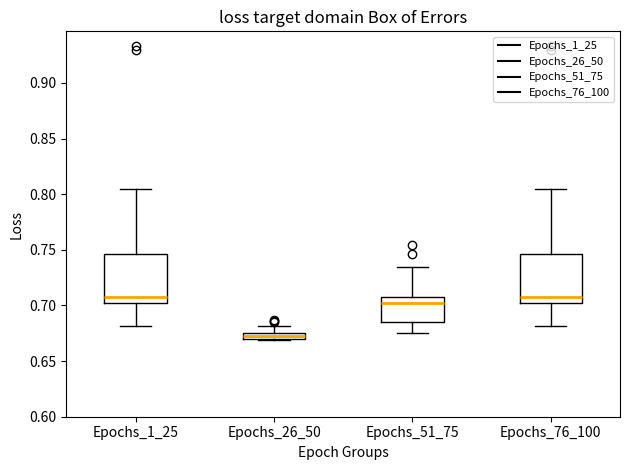

Where does the upper whisker of the box for Epochs_1_25 end on the y-axis? The values are not printed on the chart, so give them approximately, as read against the axis.

0.805